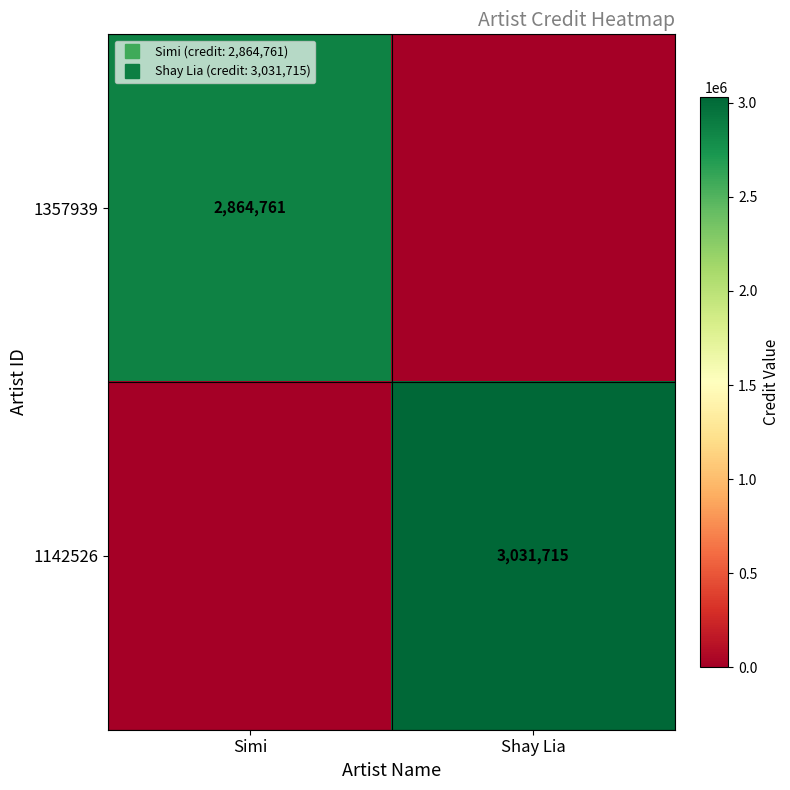

What is the spread (max minus min) of values at Simi?

2864761